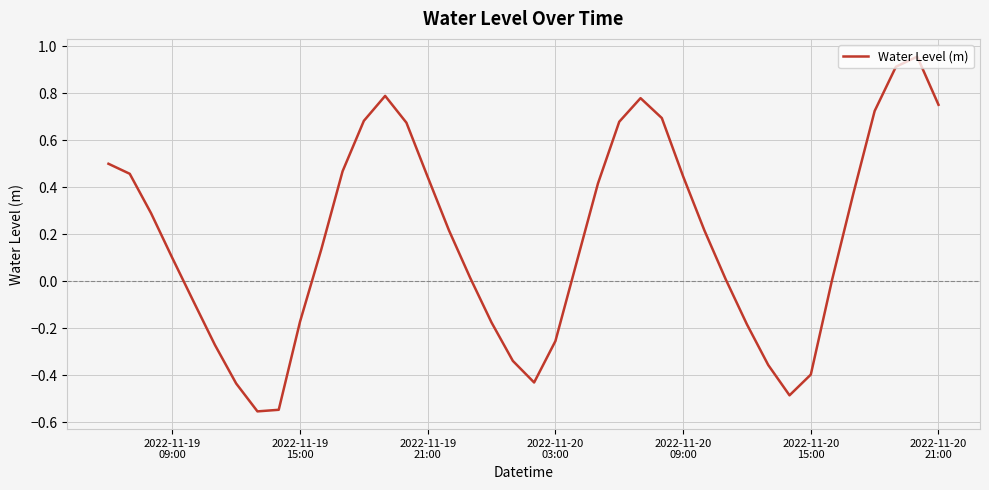

True or false: the data has more than 1 interior local peaks.

True